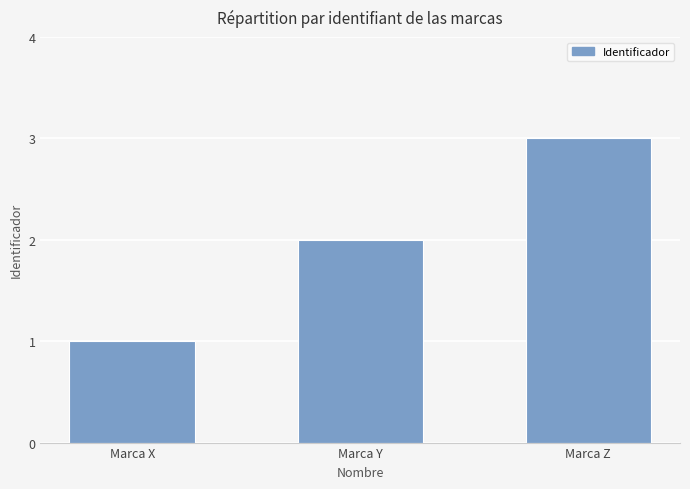

Which category has the highest value across all series?

Marca Z